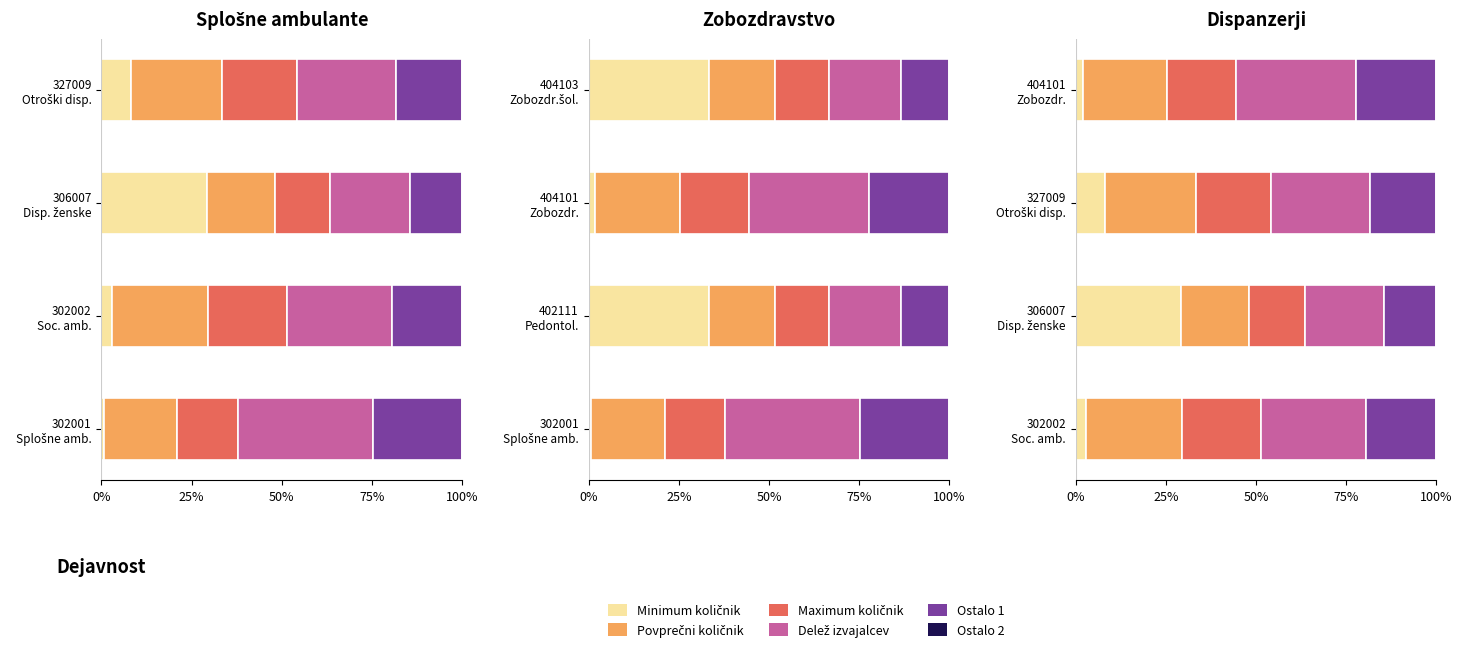

List the series in order of their peak value, highest first.

Delež izvajalcev, Minimum količnik, Povprečni količnik, Ostalo 1, Maximum količnik, Ostalo 2